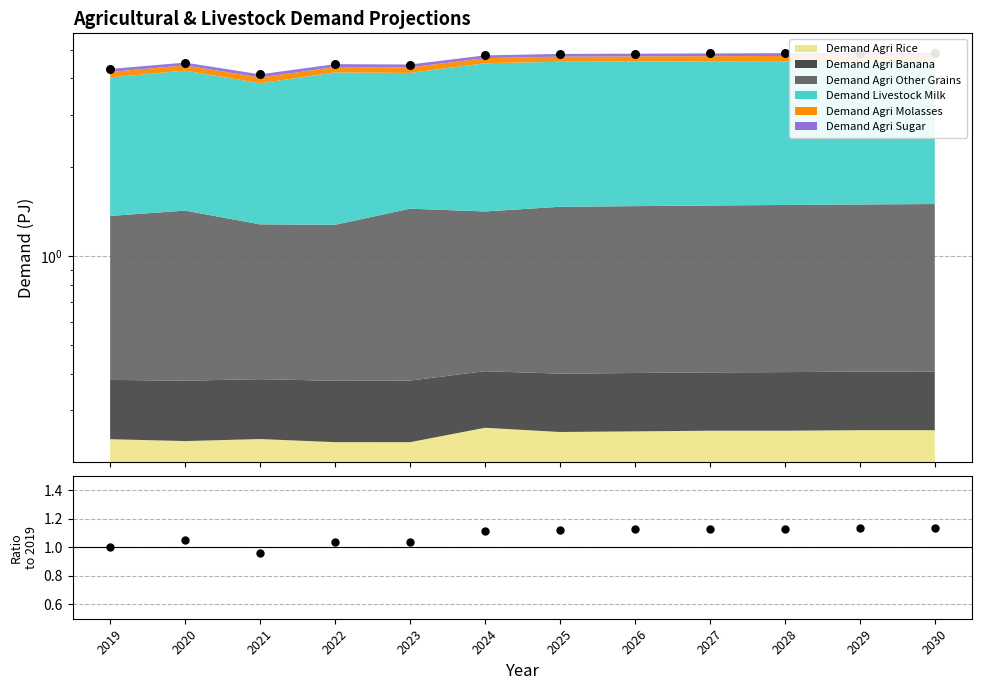

What is the change in value from 2021 to 2030?

+0.8